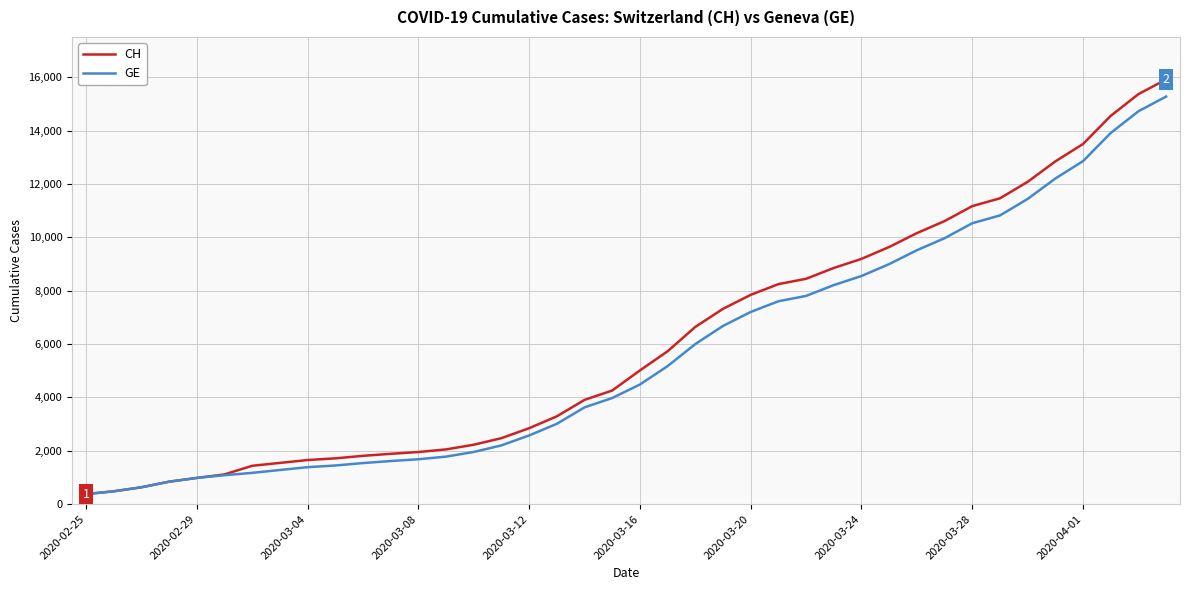

What is the greatest value displayed?

15926